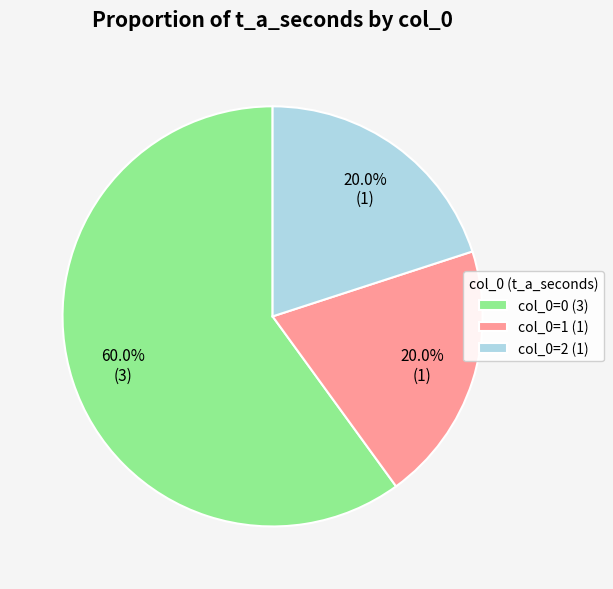

Which has a higher value, col_0=0 (3) or col_0=2 (1)?

col_0=0 (3)